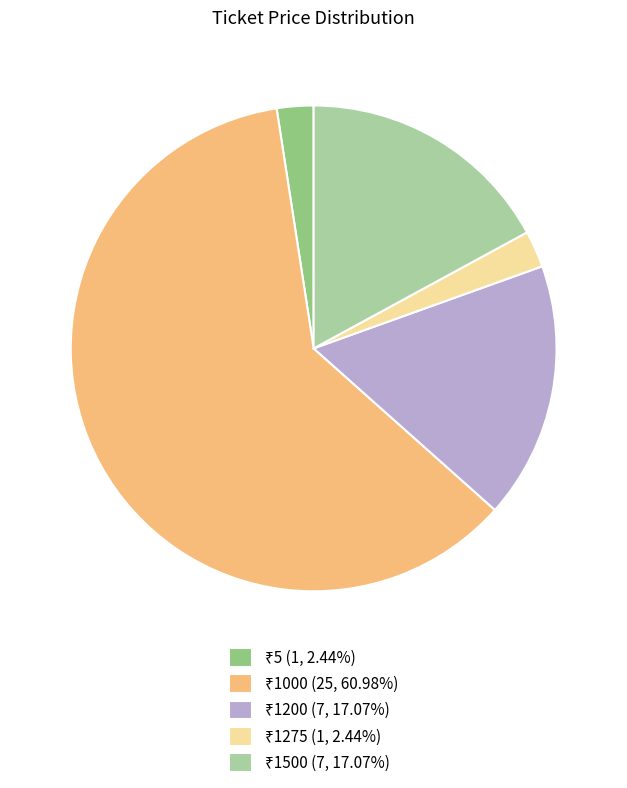

Is there a majority slice in this chart?

Yes